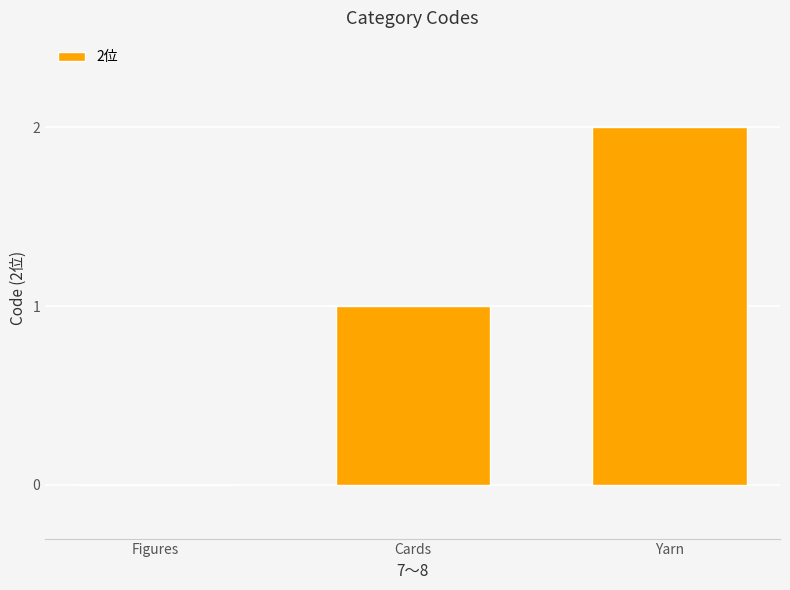

Which category has the highest value across all series?

Yarn